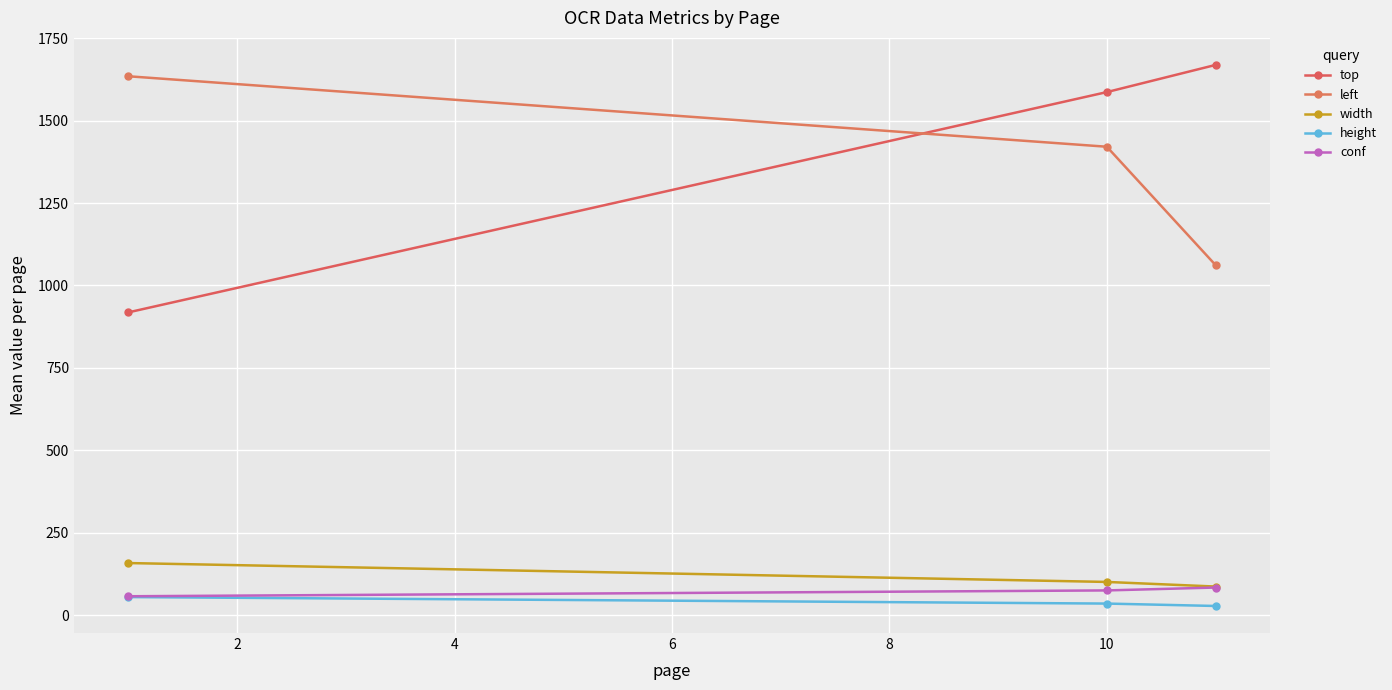

What is the average value of the width series?

115.1